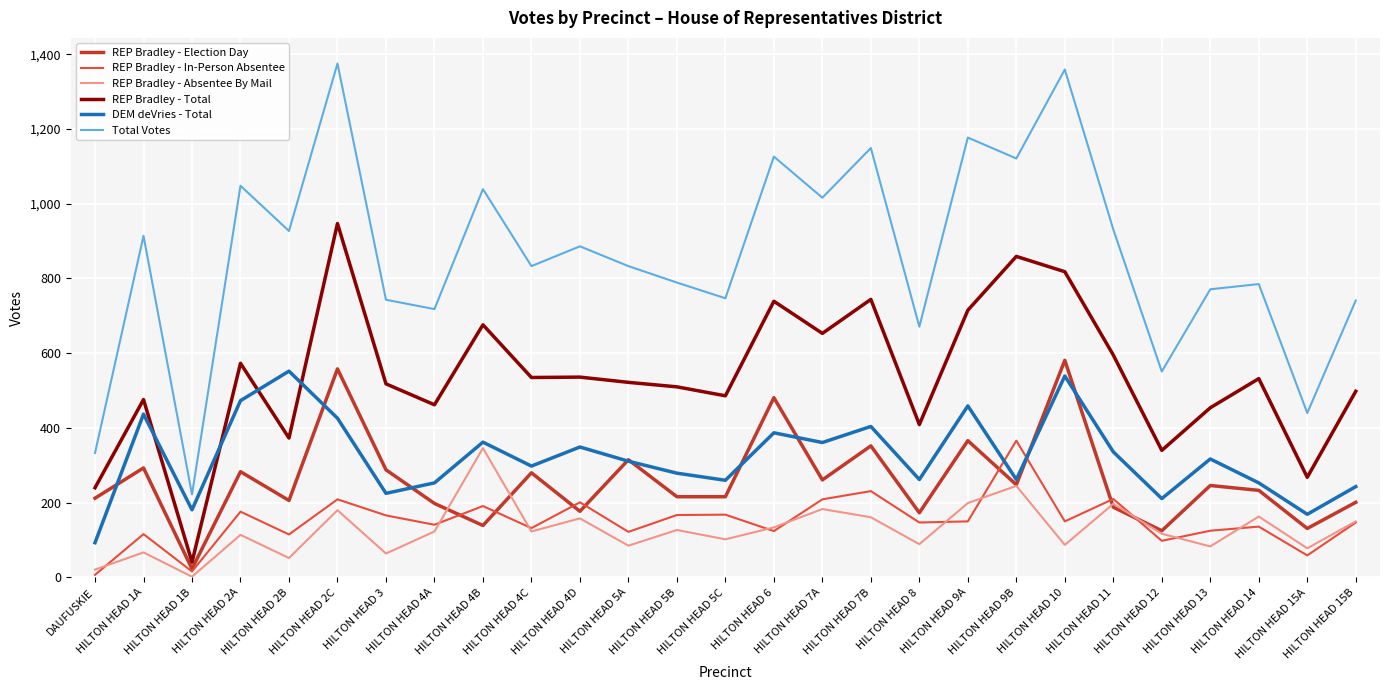

Which series has the widest spread of values?

Total Votes